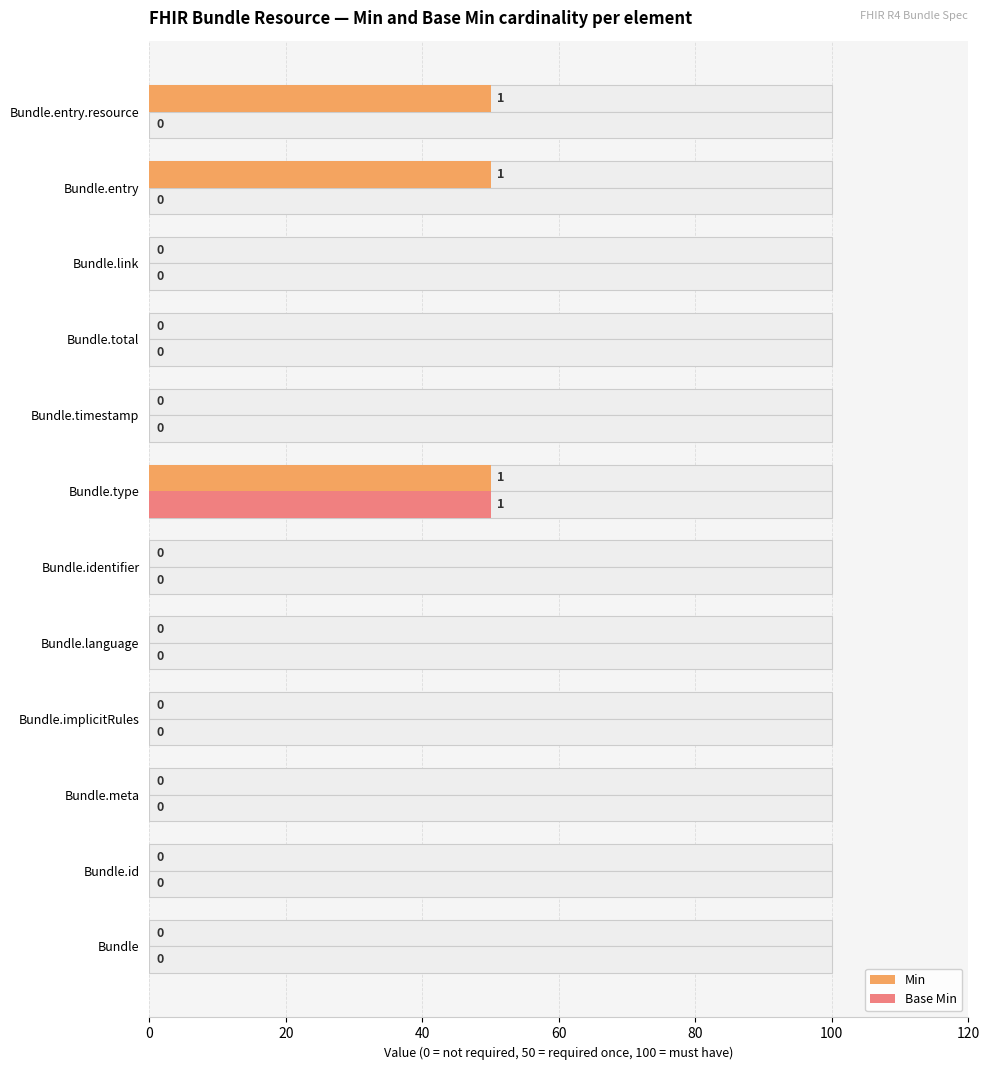

What is the average value of the Min series?

12